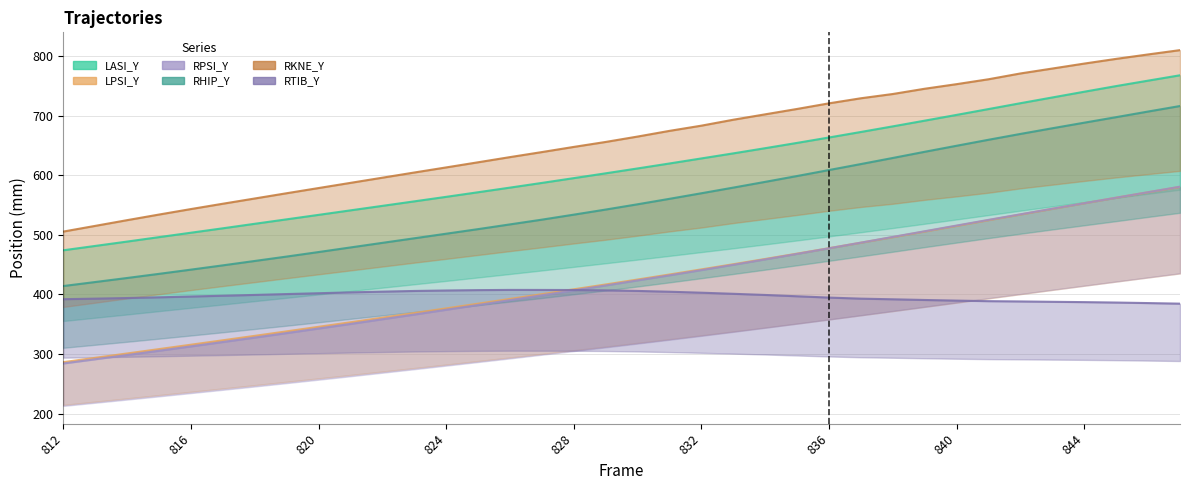

The value of RPSI_Y at 839 is 282.3. True or false?

False